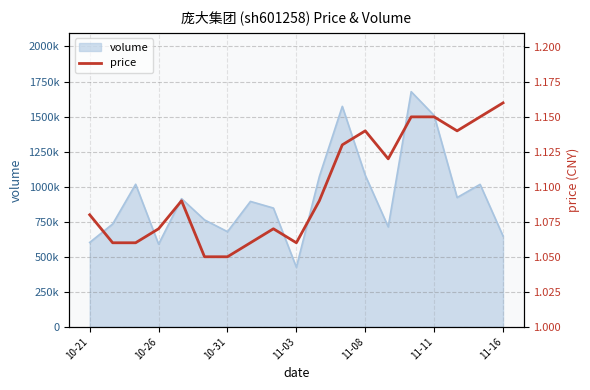

Which has a higher value, 17 or 9?

17